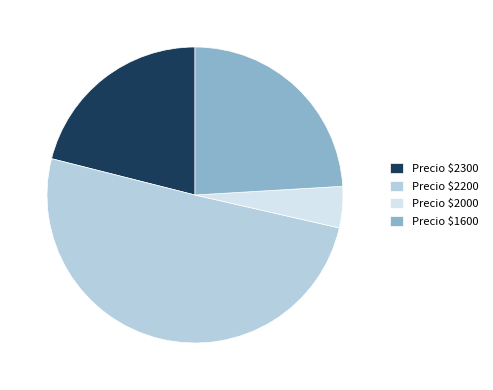

Which slice is the smallest?

Precio $2000